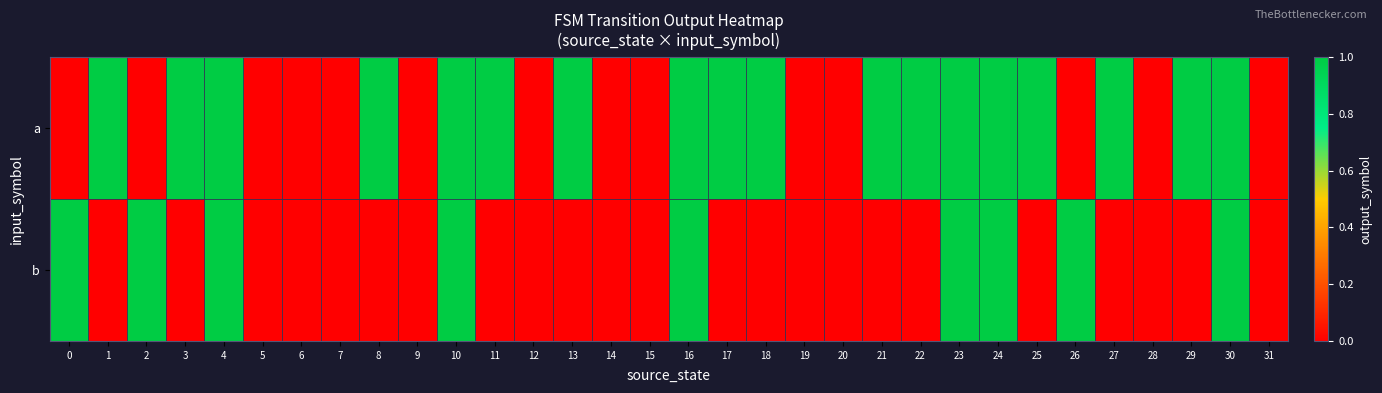

How many data points does each series have?

32